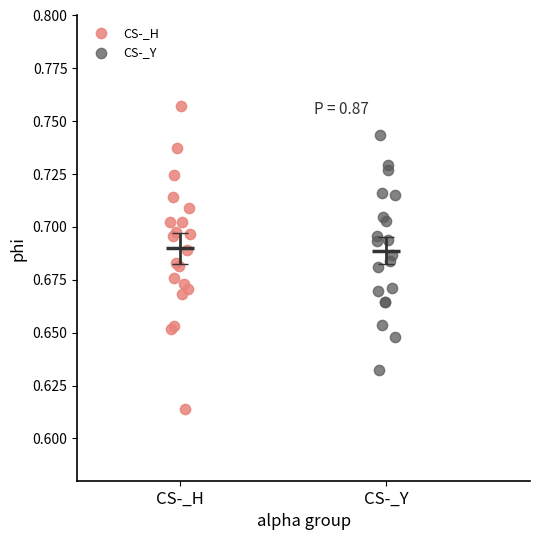

Which series contains the lowest Y value?

CS-_H